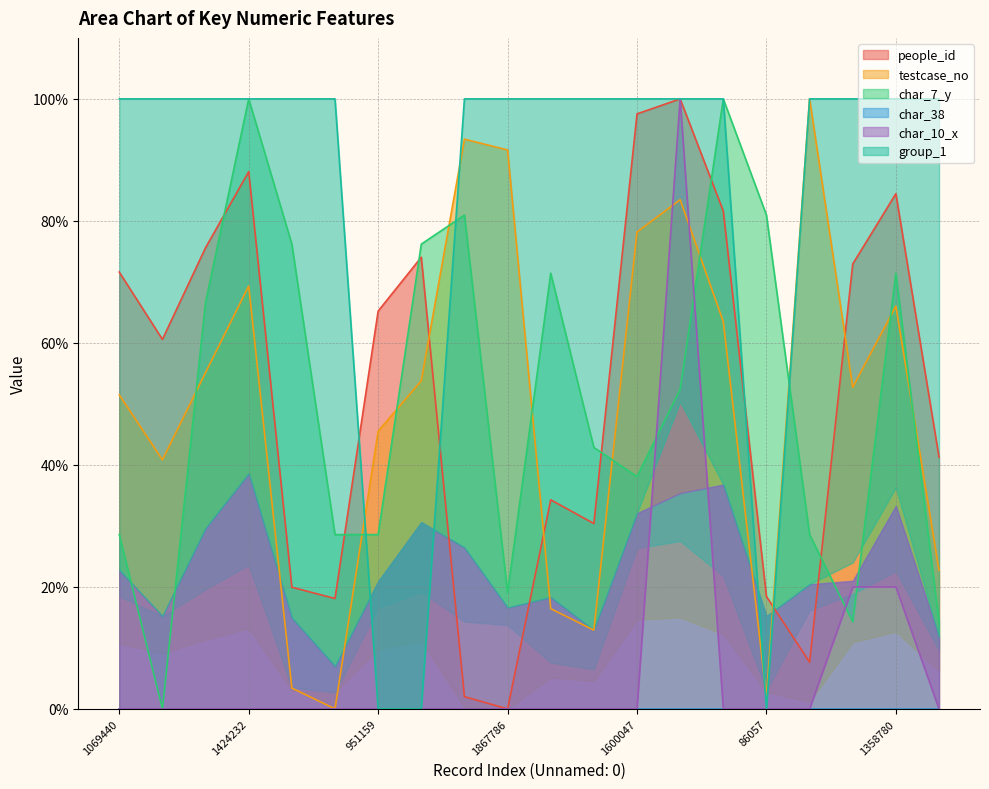

What value does the char_7_y series have at 1115408?

76.2